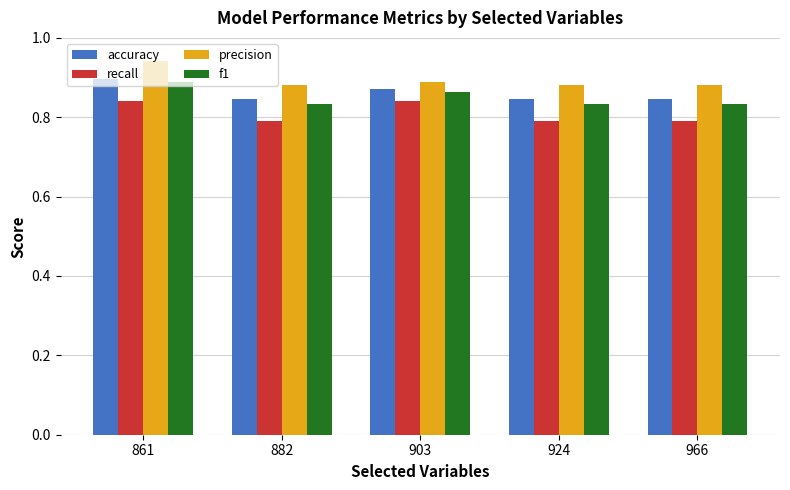

What is the difference between the maximum and minimum values in the accuracy series?

0.1